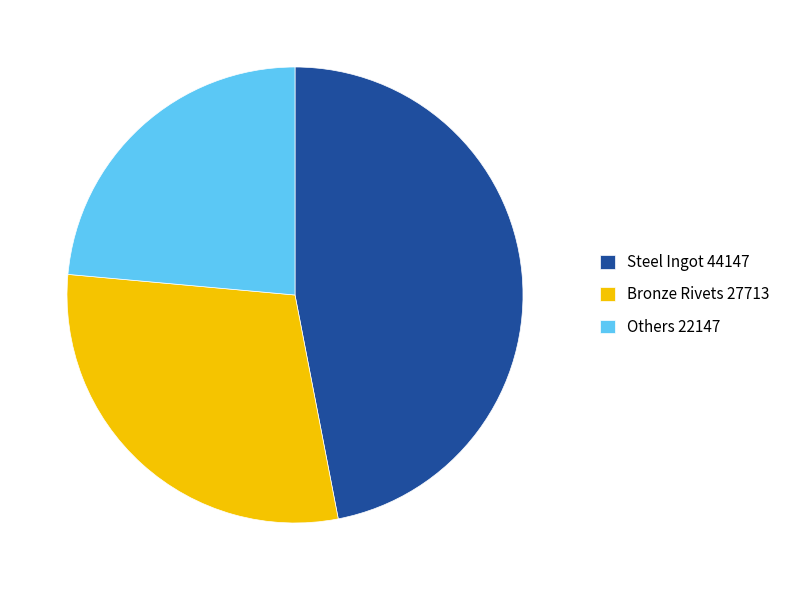

What is the smallest slice in the pie chart?

Others 22147